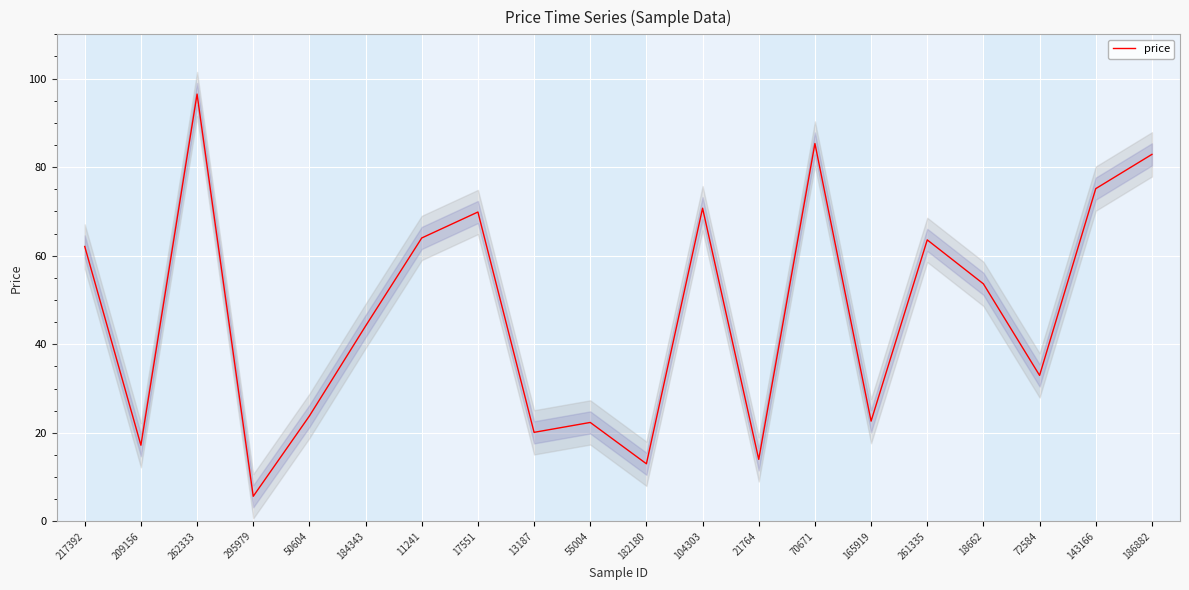

What is the label of the 19th point from the right?

209156